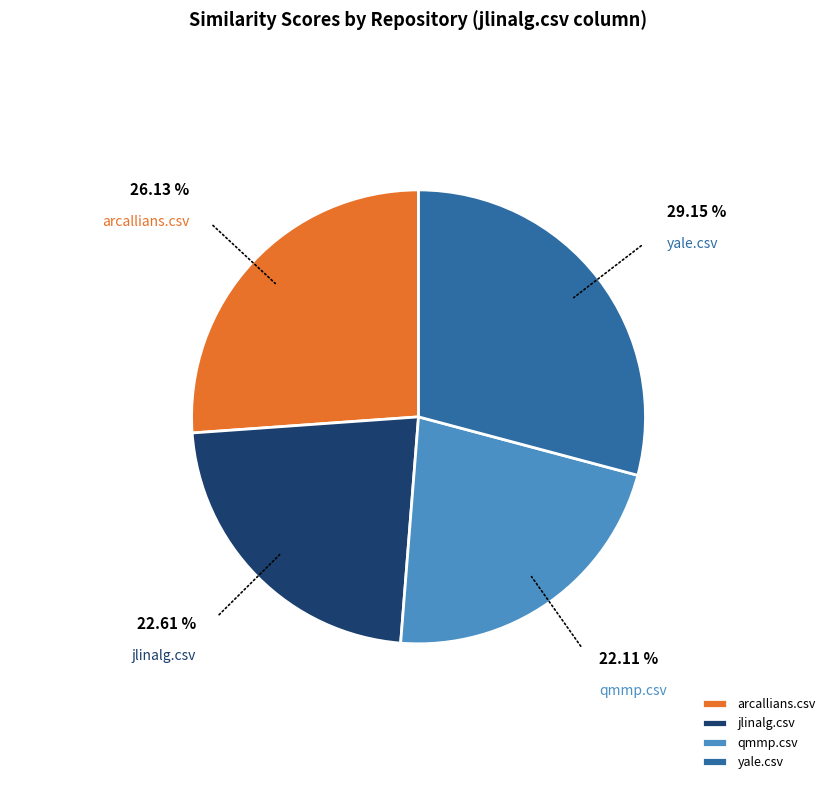

Which slice is the smallest?

qmmp.csv